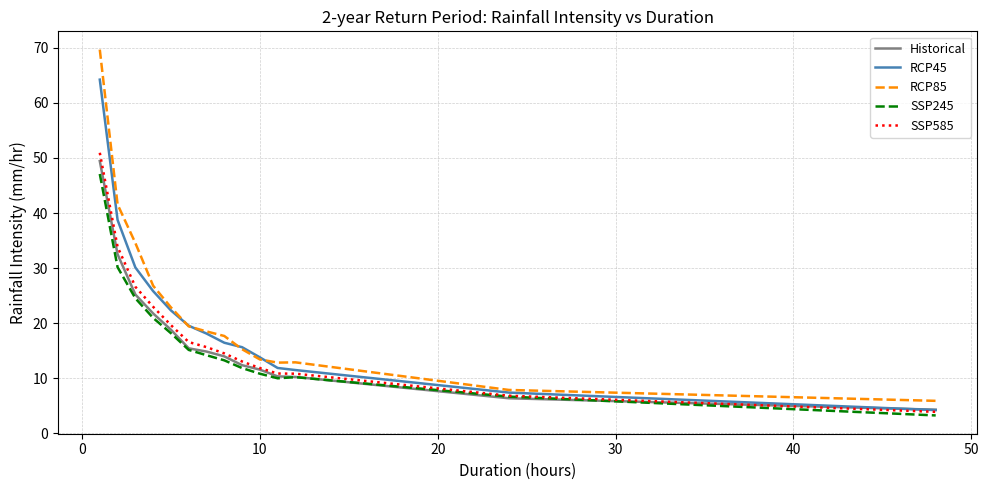

What is the greatest value displayed?

69.7